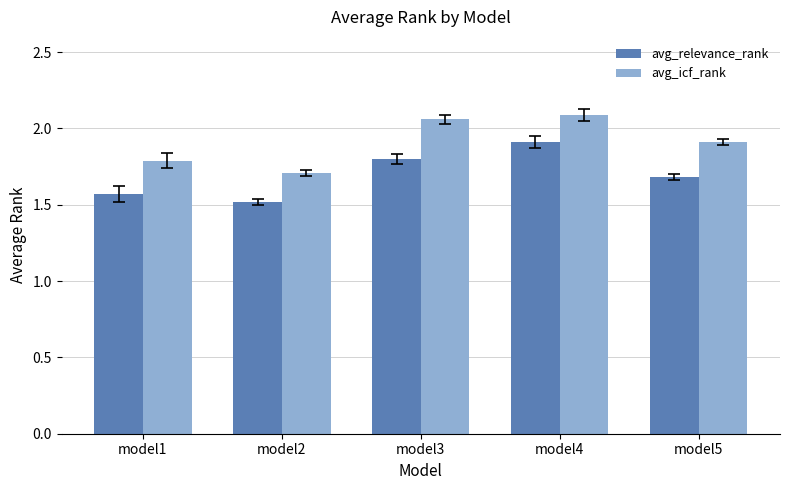

The value of avg_icf_rank at model4 is 2.1. True or false?

True